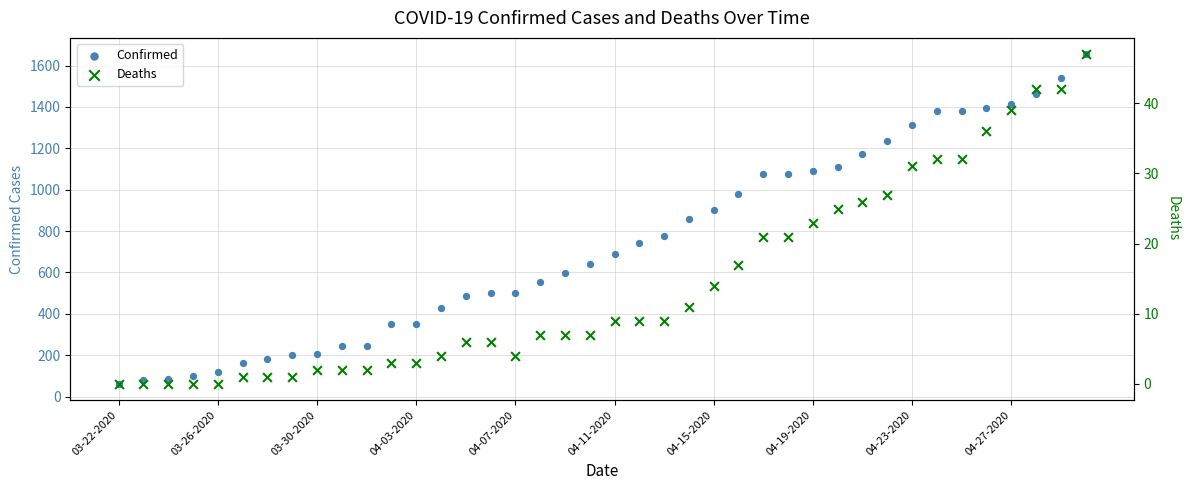

Which series has the widest spread of Y values?

Confirmed